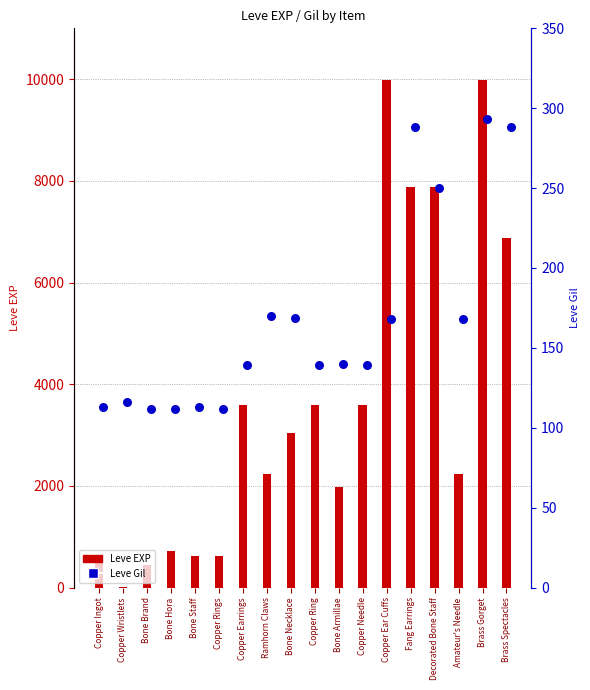

Is the value of Leve EXP at Copper Needle greater than the value of Leve Gil at Brass Spectacles?

Yes